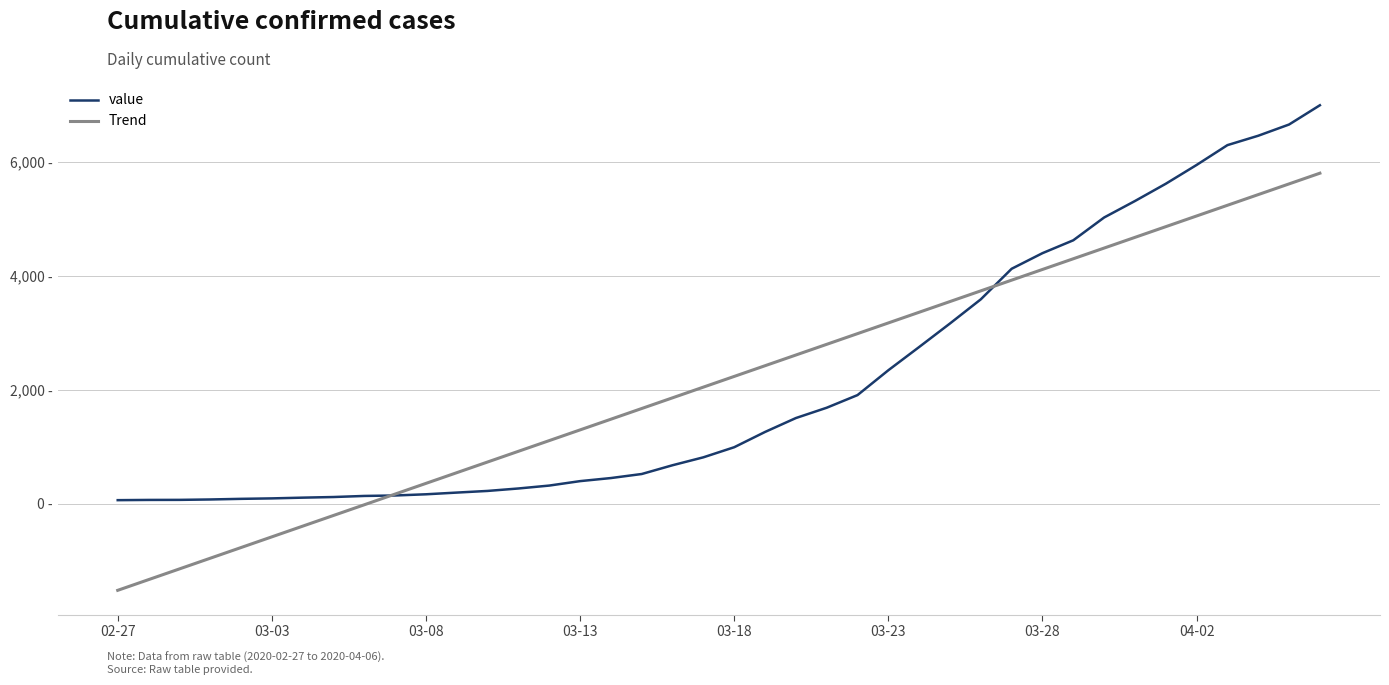

True or false: value and Trend cross at least once.

True